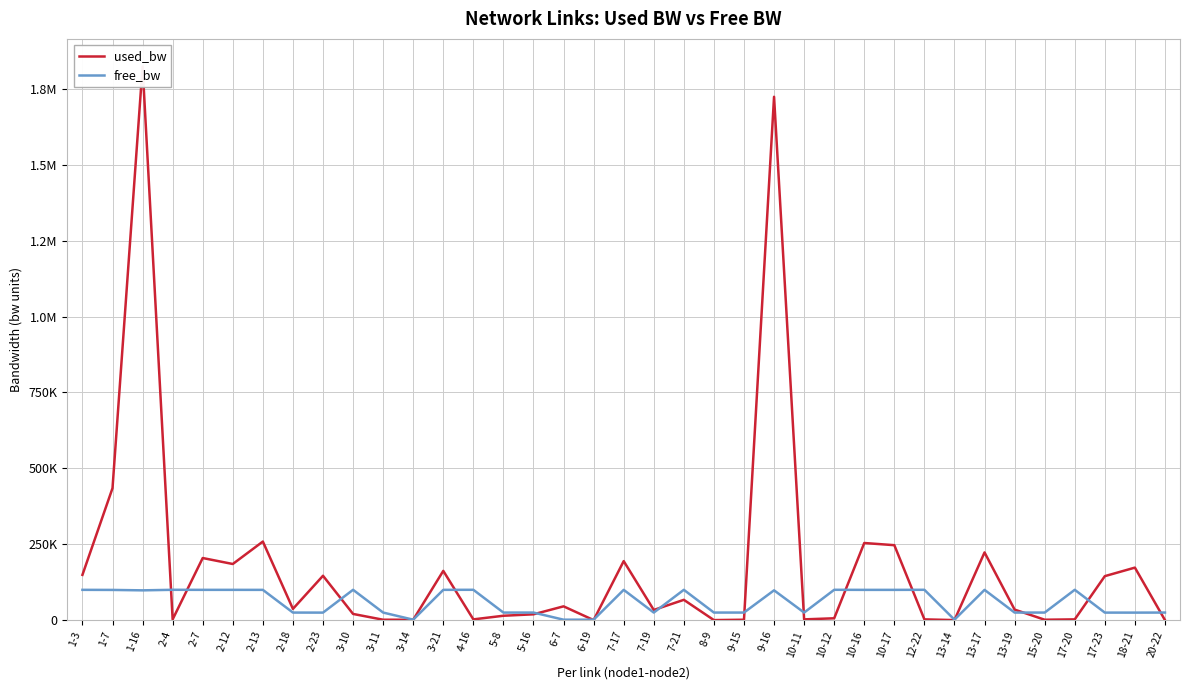

Between 3-11 and 15-20, which series saw the biggest shift?

used_bw